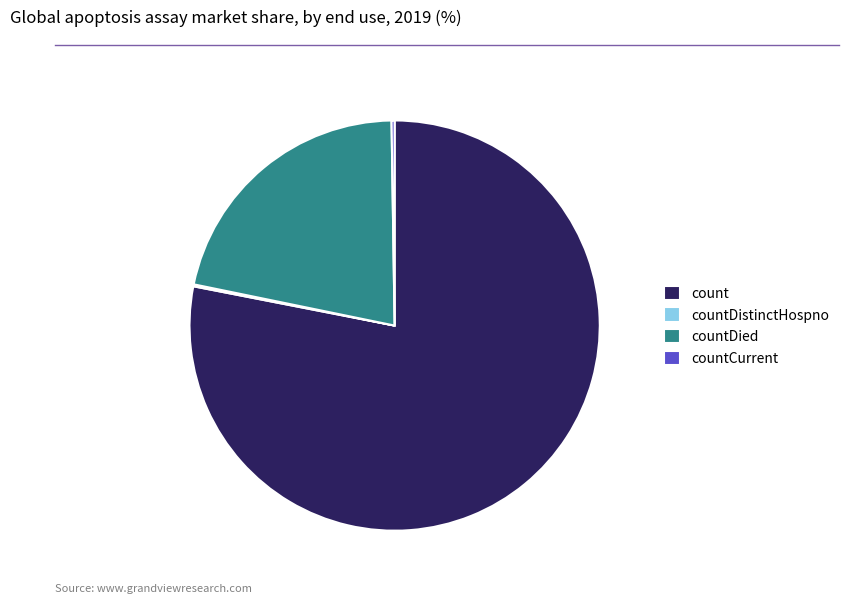

What is the largest slice in the pie chart?

count